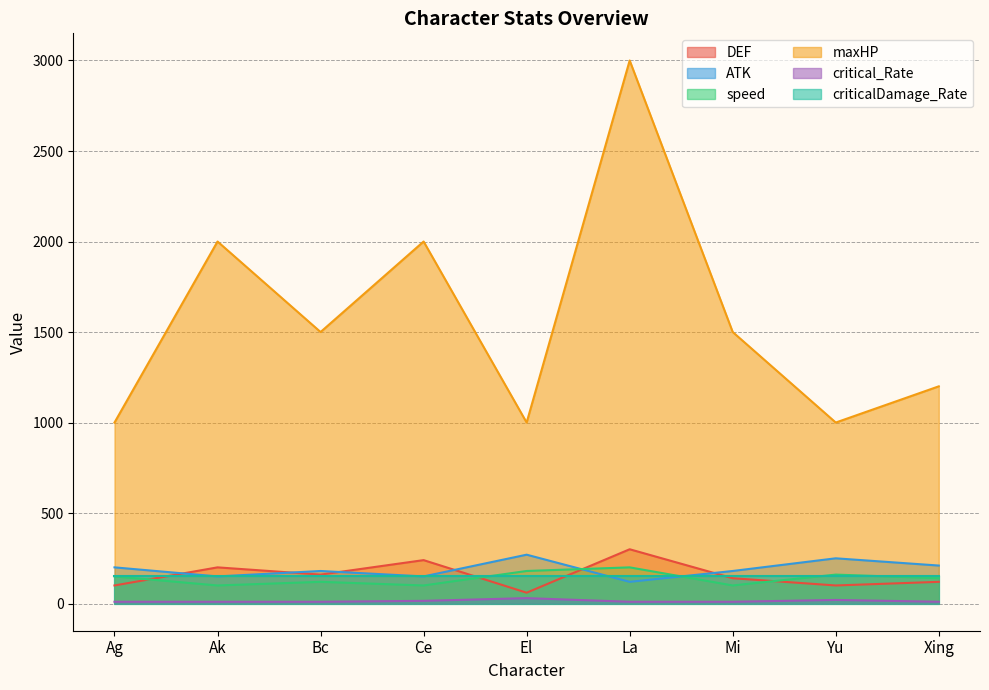

What is the label of the 3rd point from the left?

Bc